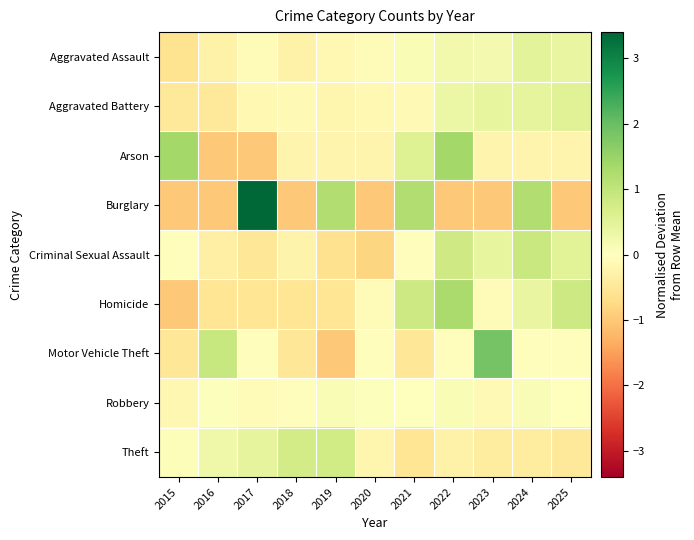

Reading left to right, what are all the values shown in this chart?

Aggravated Assault: 2015=-0.6	2016=-0.3	2017=-0.1	2018=-0.3	2019=-0.1	2020=-0.1	2021=0.1	2022=0.2	2023=0.2	2024=0.5	2025=0.4
Aggravated Battery: 2015=-0.5	2016=-0.5	2017=-0.2	2018=-0.1	2019=-0.2	2020=-0.1	2021=-0.1	2022=0.3	2023=0.4	2024=0.4	2025=0.5
Arson: 2015=1.4	2016=-1.0	2017=-1.0	2018=-0.2	2019=-0.2	2020=-0.2	2021=0.6	2022=1.4	2023=-0.2	2024=-0.2	2025=-0.2
Burglary: 2015=-1.0	2016=-1.0	2017=3.4	2018=-1.0	2019=1.2	2020=-1.0	2021=1.2	2022=-1.0	2023=-1.0	2024=1.2	2025=-1.0
Criminal Sexual Assault: 2015=-0.1	2016=-0.3	2017=-0.5	2018=-0.2	2019=-0.6	2020=-0.8	2021=-0.1	2022=0.8	2023=0.4	2024=0.9	2025=0.5
Homicide: 2015=-1.0	2016=-0.5	2017=-0.5	2018=-0.5	2019=-0.5	2020=-0.1	2021=0.8	2022=1.3	2023=-0.1	2024=0.4	2025=0.8
Motor Vehicle Theft: 2015=-0.5	2016=0.9	2017=-0.0	2018=-0.5	2019=-1.0	2020=-0.0	2021=-0.5	2022=-0.0	2023=1.9	2024=-0.0	2025=-0.0
Robbery: 2015=-0.2	2016=0.0	2017=-0.1	2018=-0.0	2019=0.1	2020=0.0	2021=-0.0	2022=0.1	2023=-0.1	2024=0.1	2025=-0.0
Theft: 2015=0.1	2016=0.3	2017=0.4	2018=0.8	2019=0.8	2020=-0.2	2021=-0.5	2022=-0.3	2023=-0.4	2024=-0.4	2025=-0.5